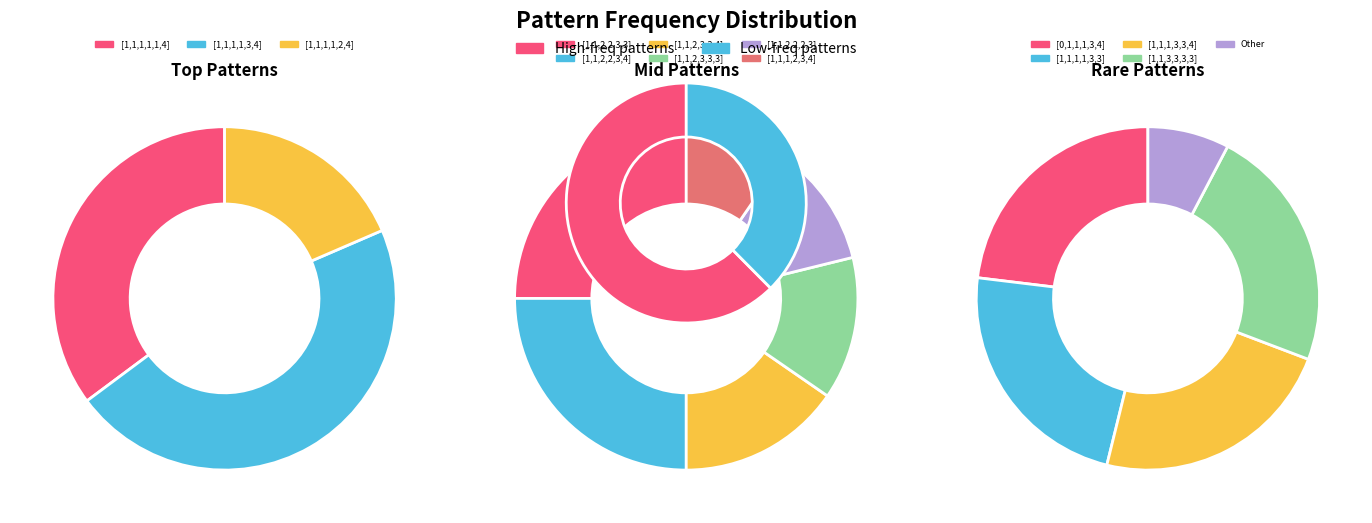

To the nearest percent, what percentage of the pie is [1,1,1,3,3,4]?

2%